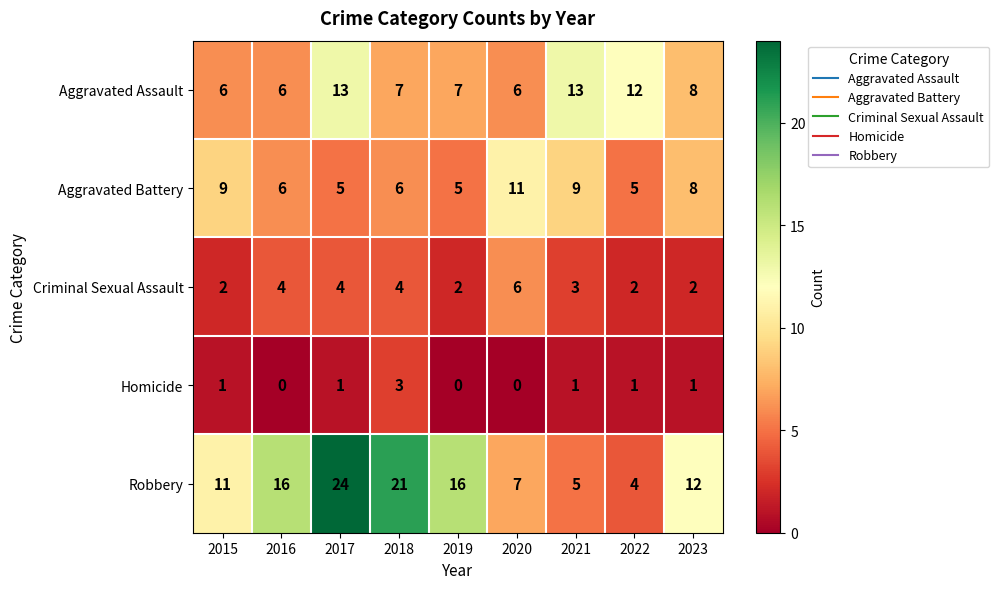

What is the highest value of the Criminal Sexual Assault series?

6